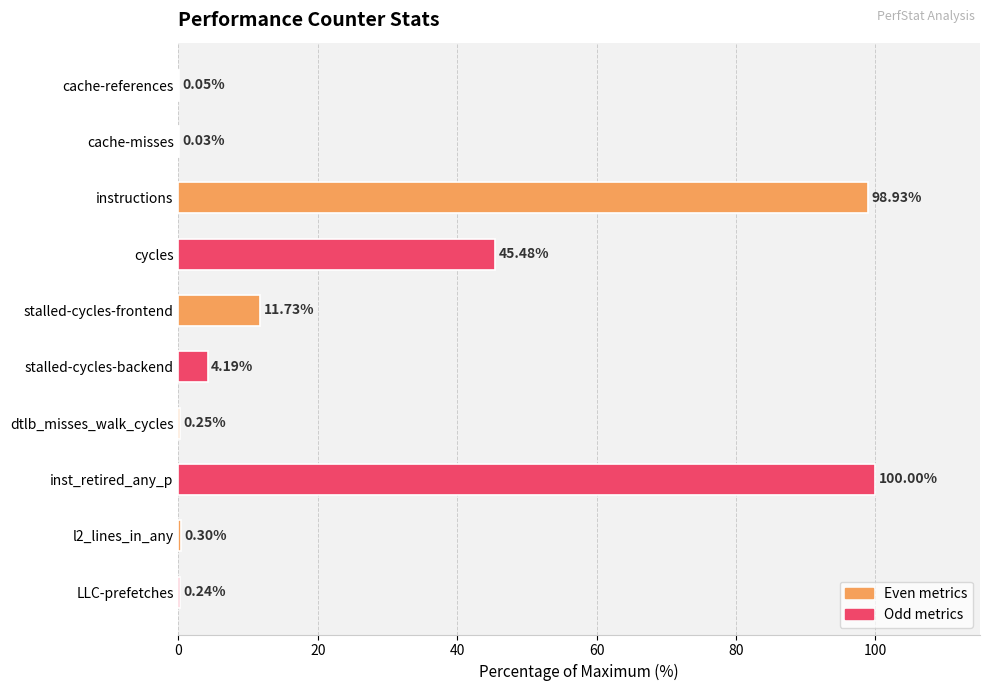

Where is the data nearest to the value 50?

cycles